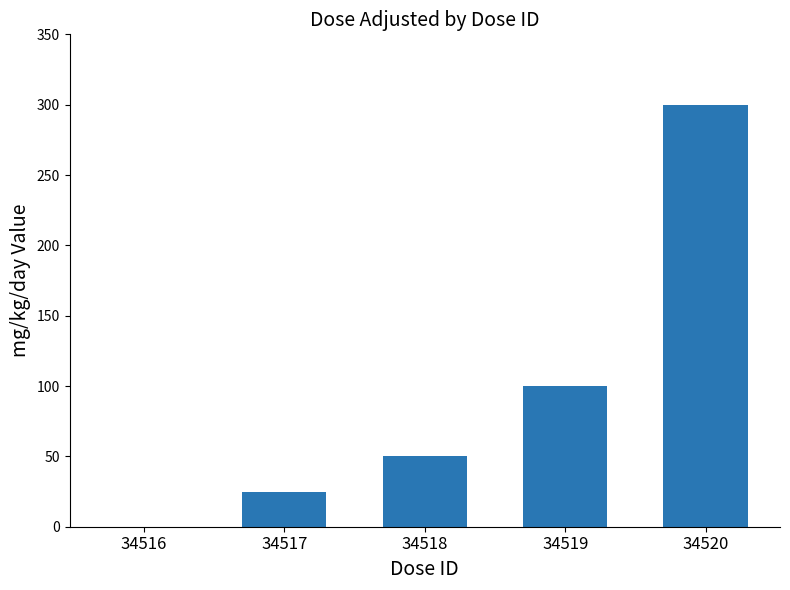

What is the sum of the values at 34519 and 34520?

400